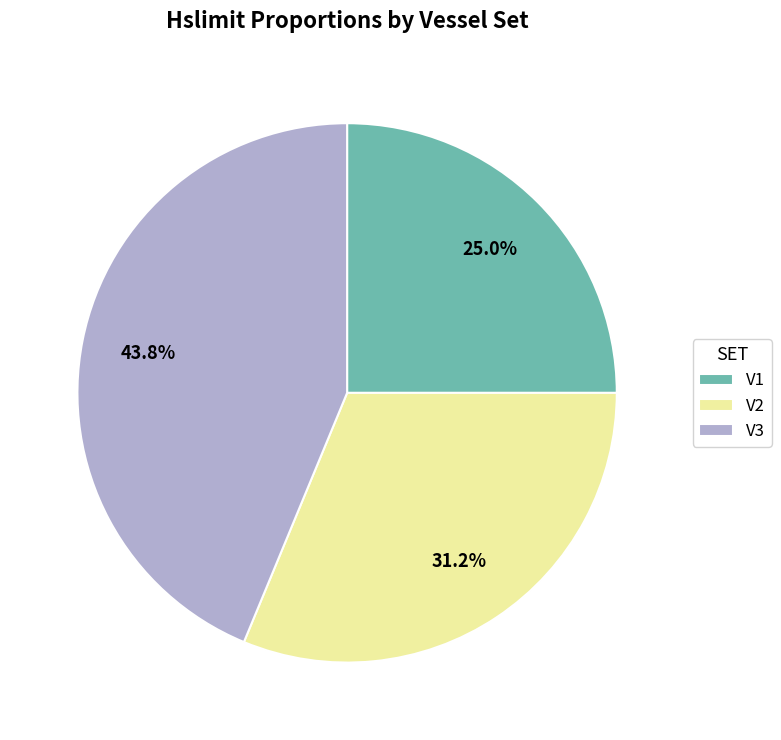

Combined, do V2 and V1 account for over 50%?

Yes